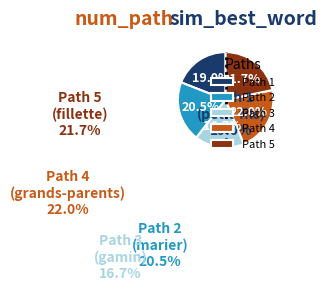

What portion of the pie excludes Path 5?

78.3%